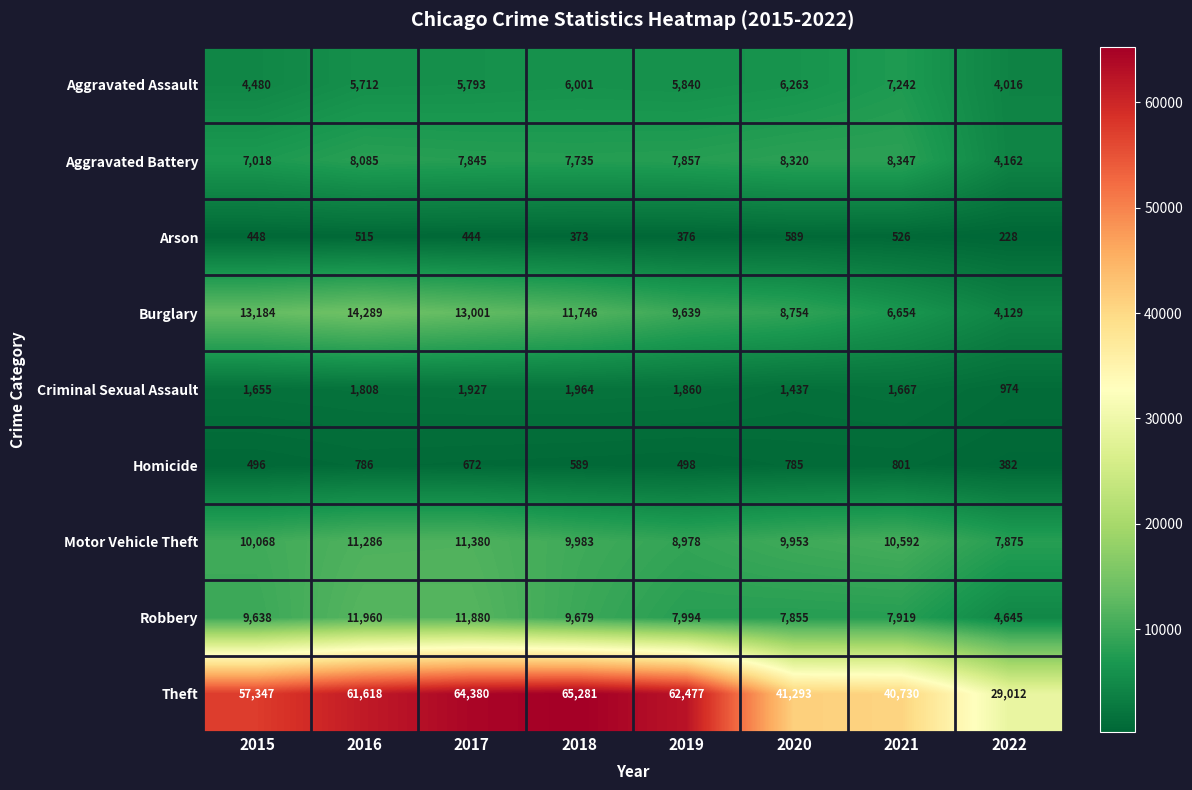

What is the total value across all series at 2015?

104334